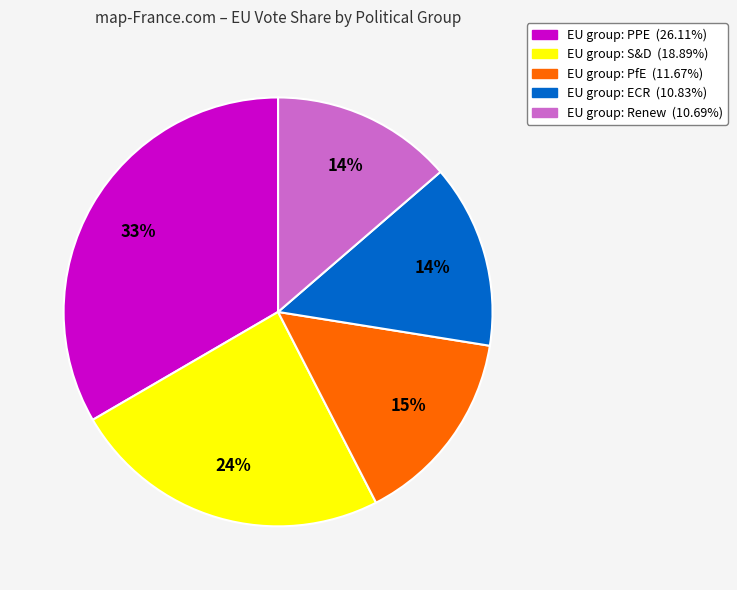

Is there a majority slice in this chart?

No